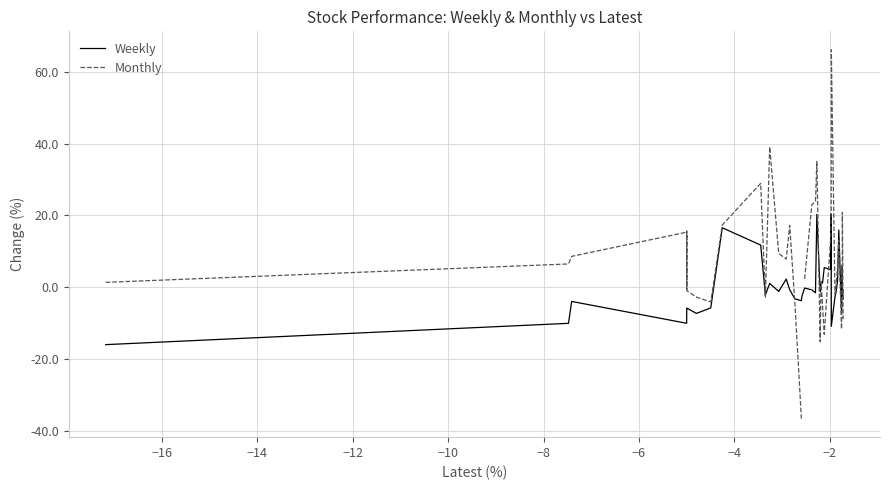

What is the minimum value shown in the chart?

-36.5